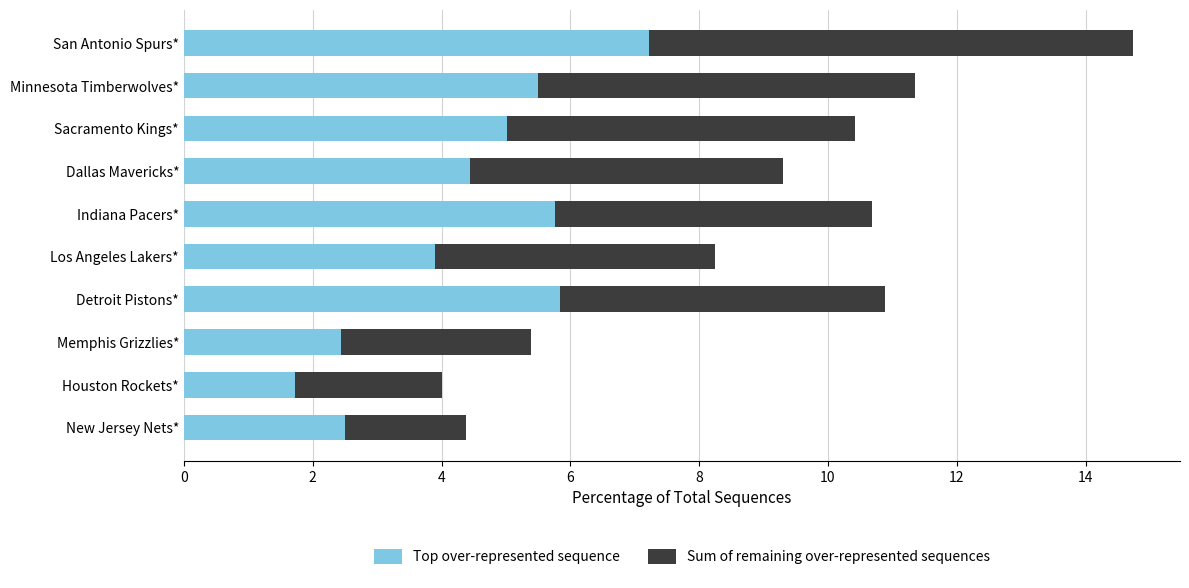

Which category has the lowest value in the Top over-represented sequence series?

Houston Rockets*